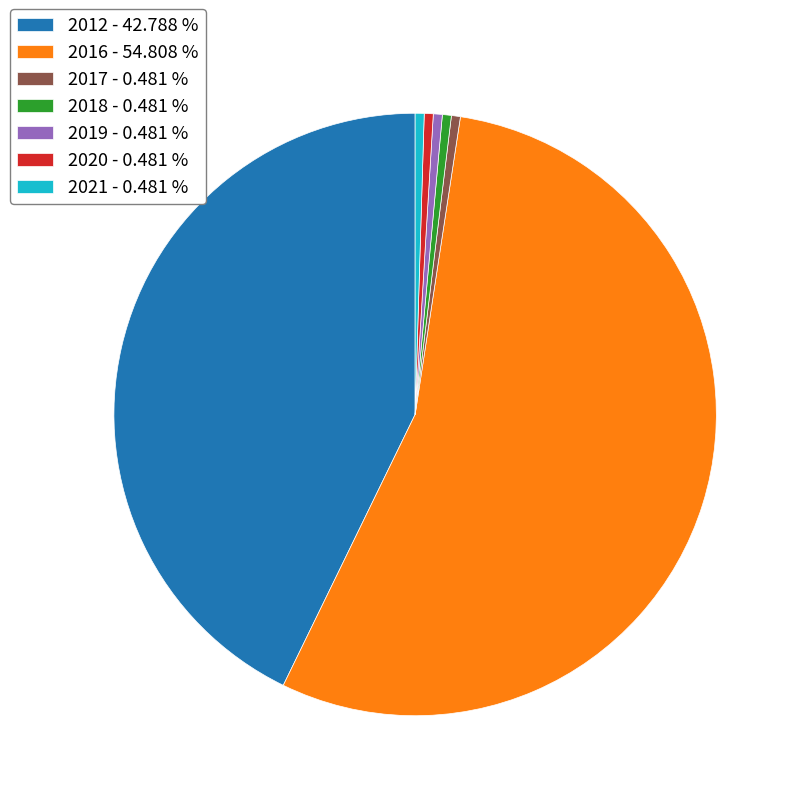

Count the number of slices in the pie.

7